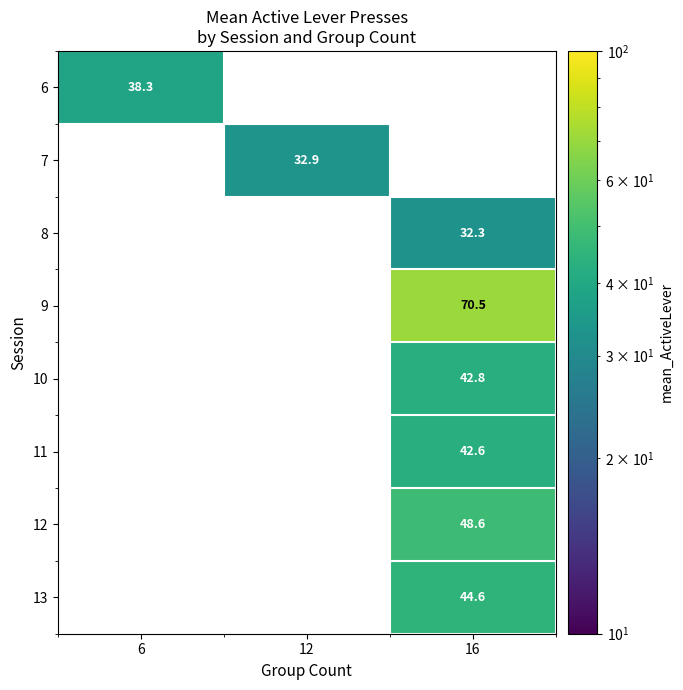

At how many categories does at least one series exceed 35?

2